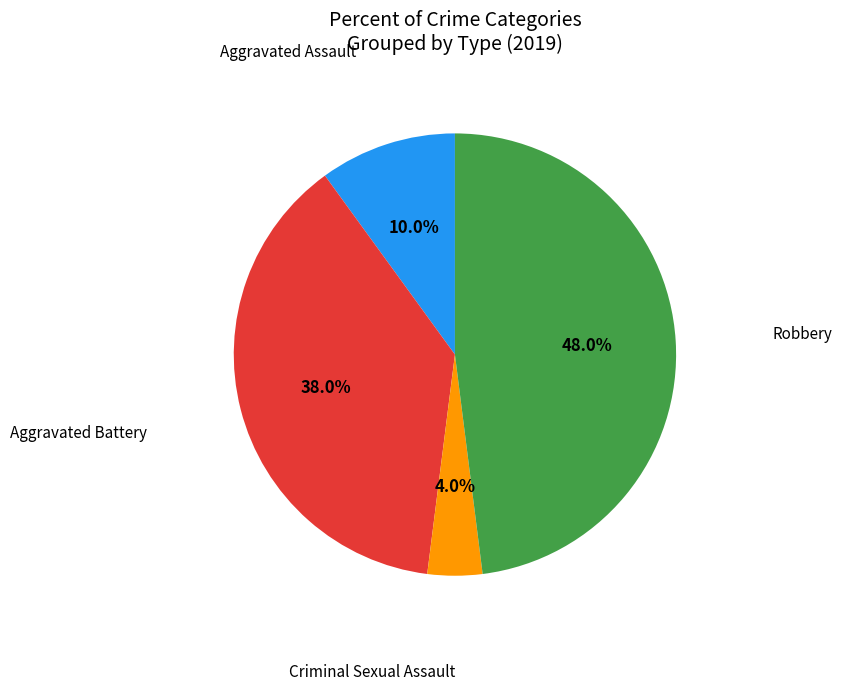

How many slices are in this pie chart?

4